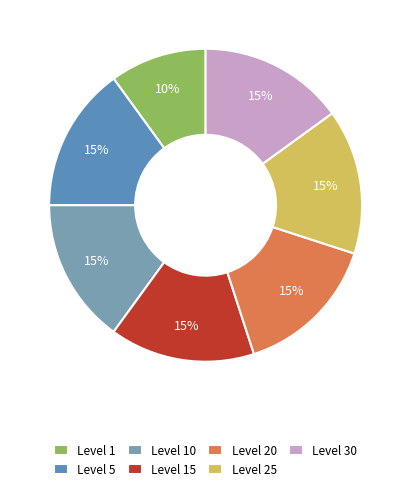

To the nearest percent, what is the difference between the largest and smallest slice percentages?

5%